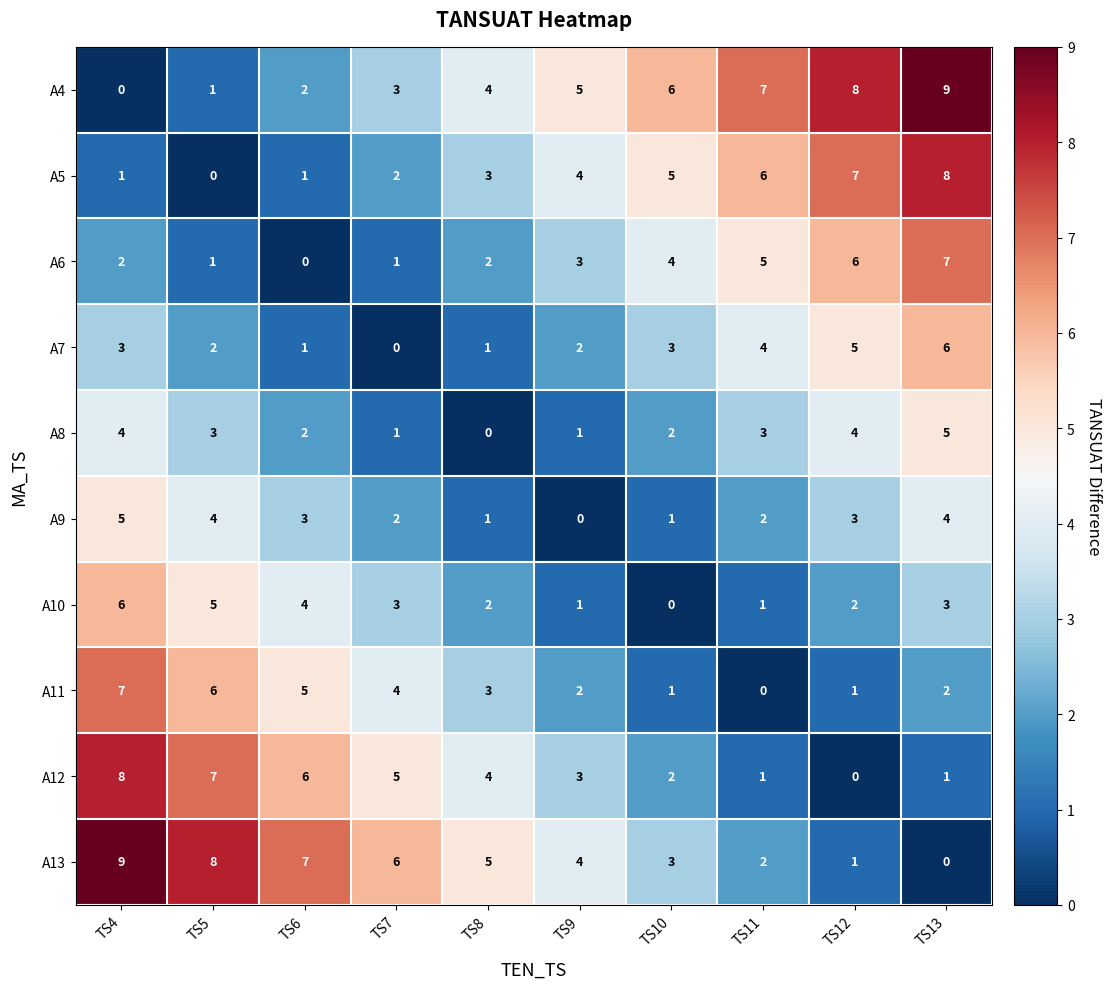

What is the approximate value of A12 at TS6?

6